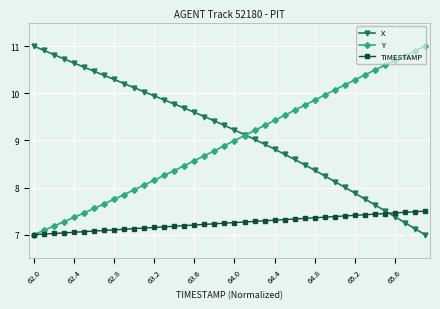

What is the value of the X point at the 9th from the left?

10.3